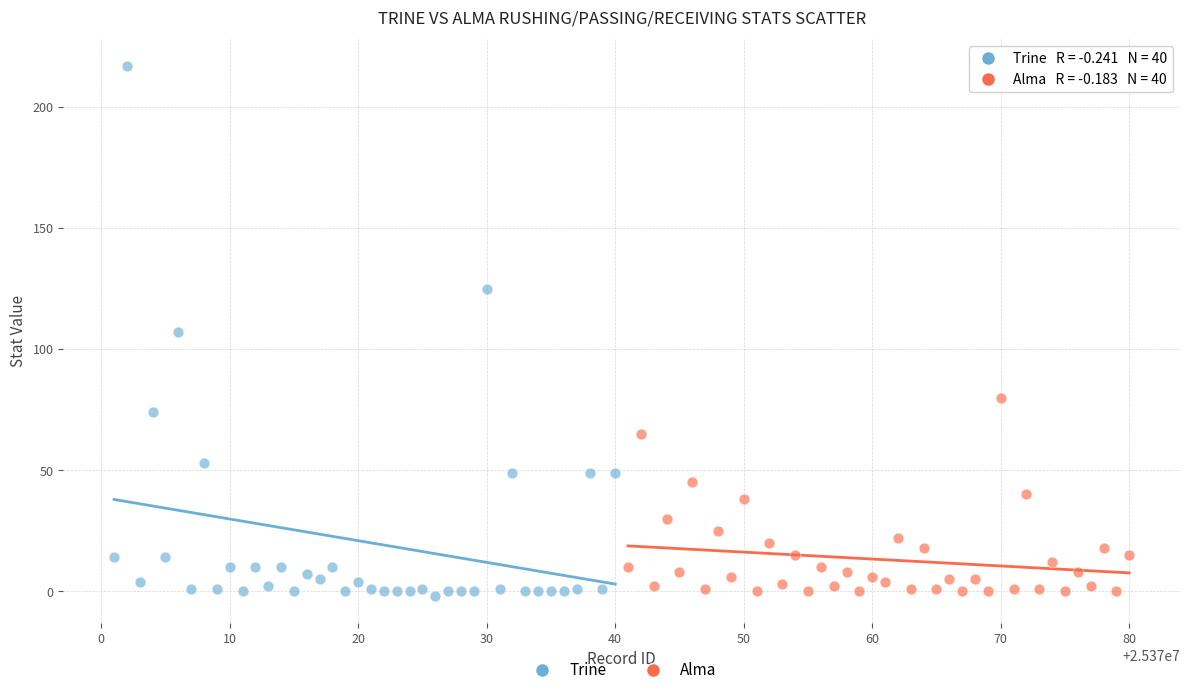

Which series contains the highest Y value?

Trine